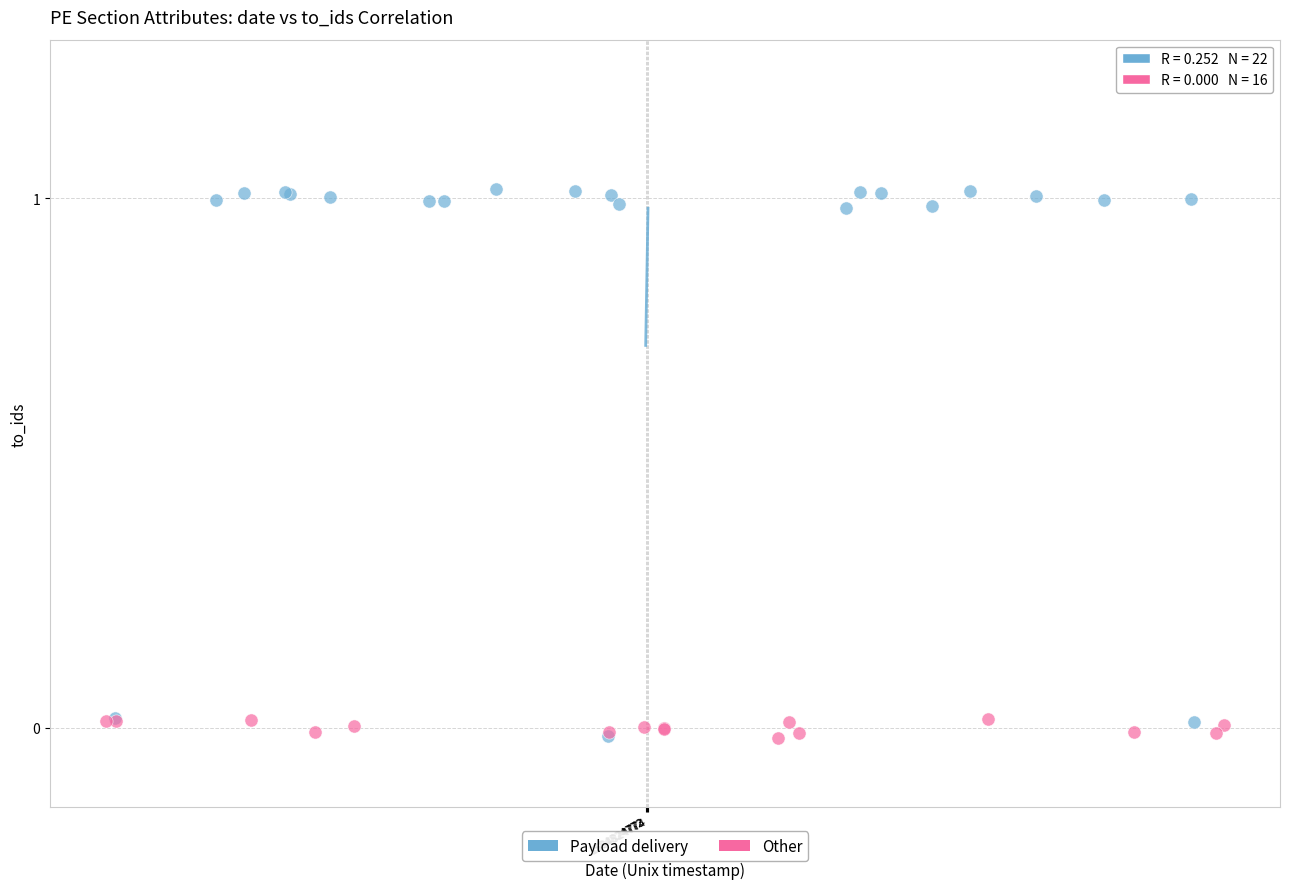

Which series contains the highest Y value?

Payload delivery